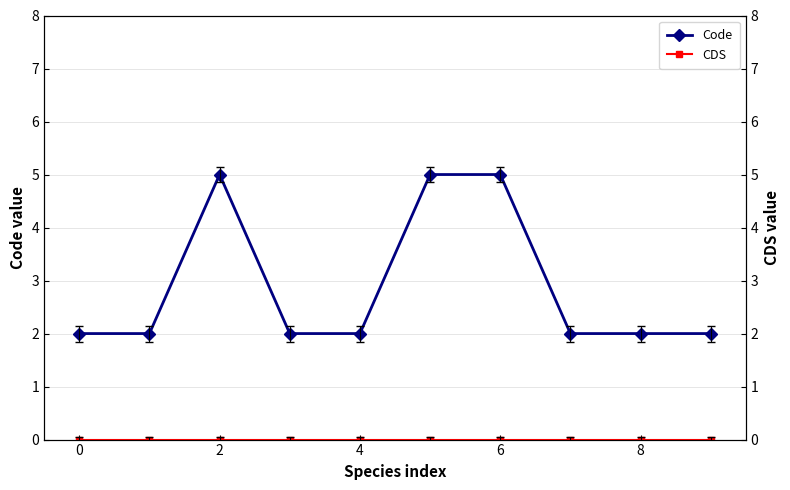

The value of Code at 6 is 5. True or false?

True